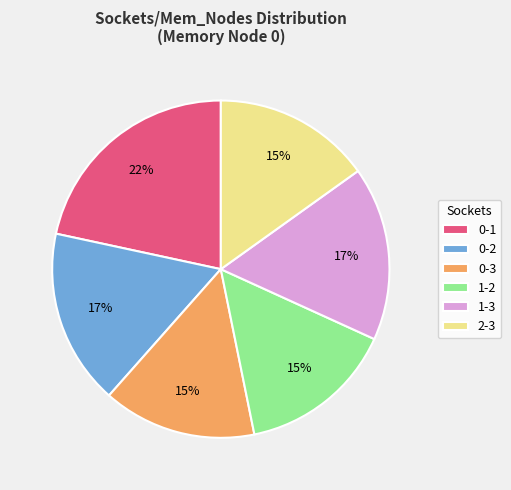

To the nearest percent, what percentage of the pie is 2-3?

15%